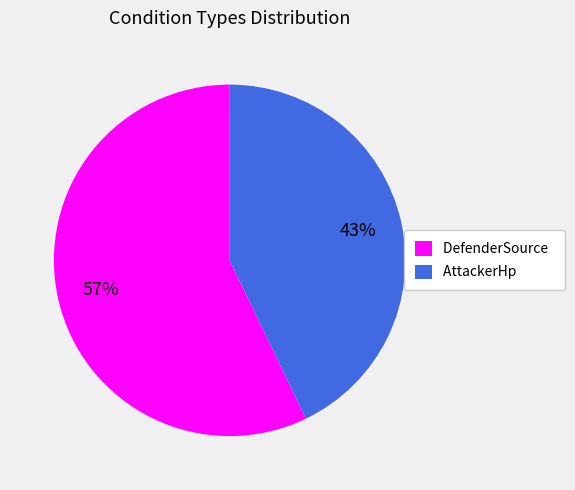

True or false: DefenderSource accounts for 47% of the total.

False